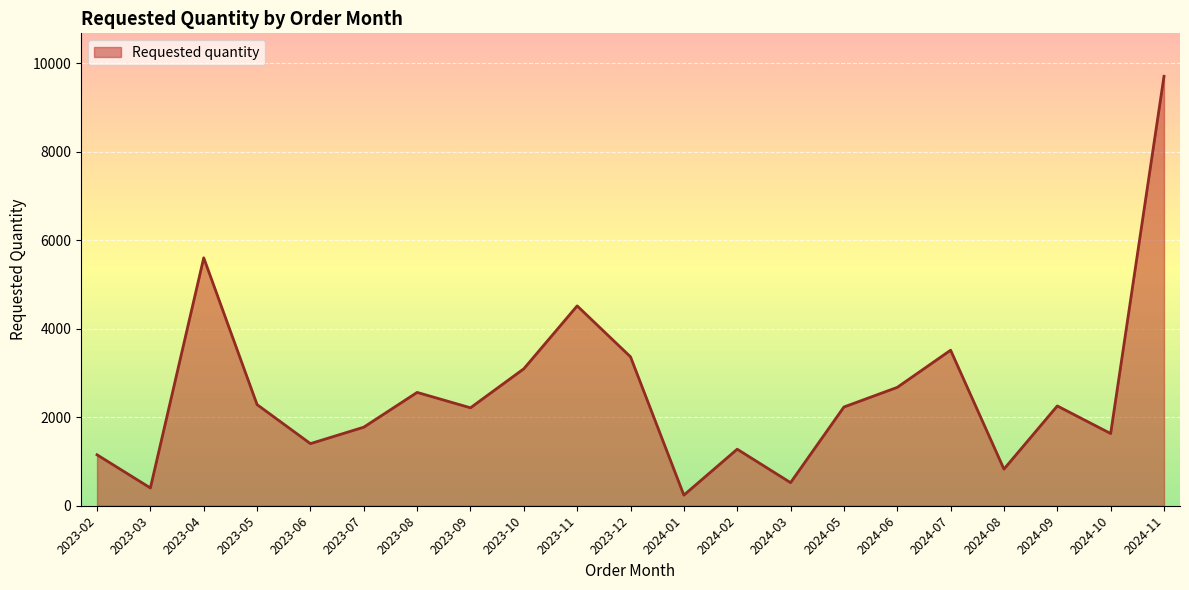

What is the difference between the second highest and second lowest values?

5202